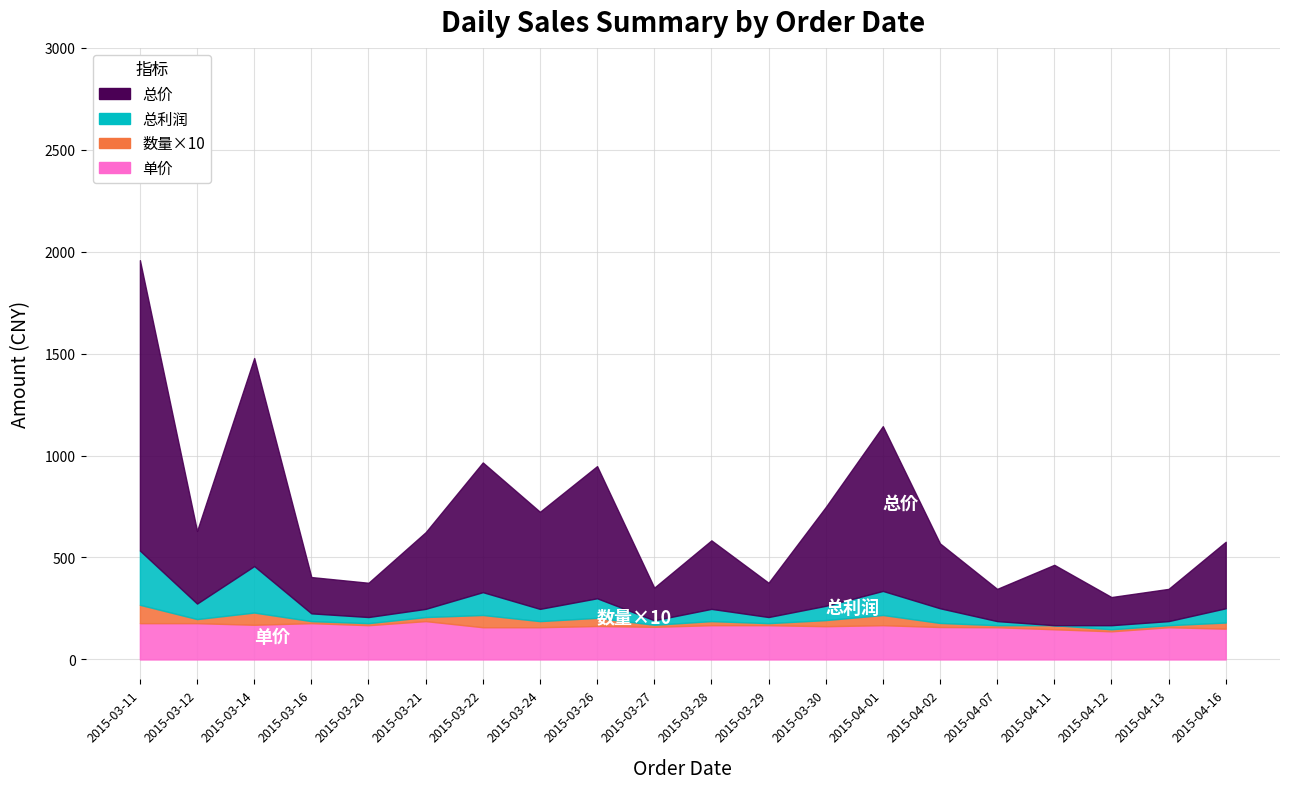

Does the chart have visible grid lines?

Yes